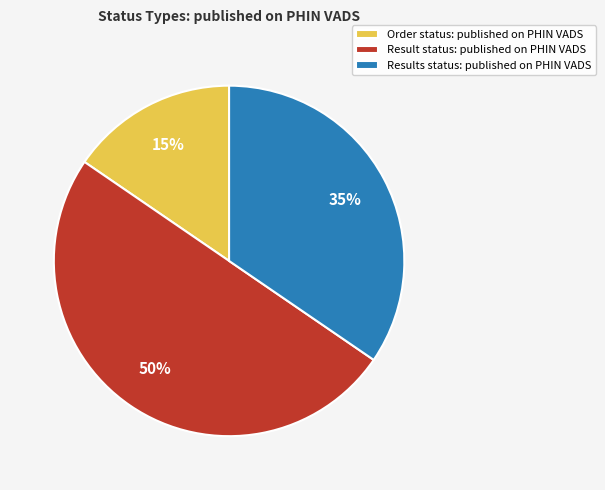

Is it true that Order status: published on PHIN VADS is 4% of the pie?

False